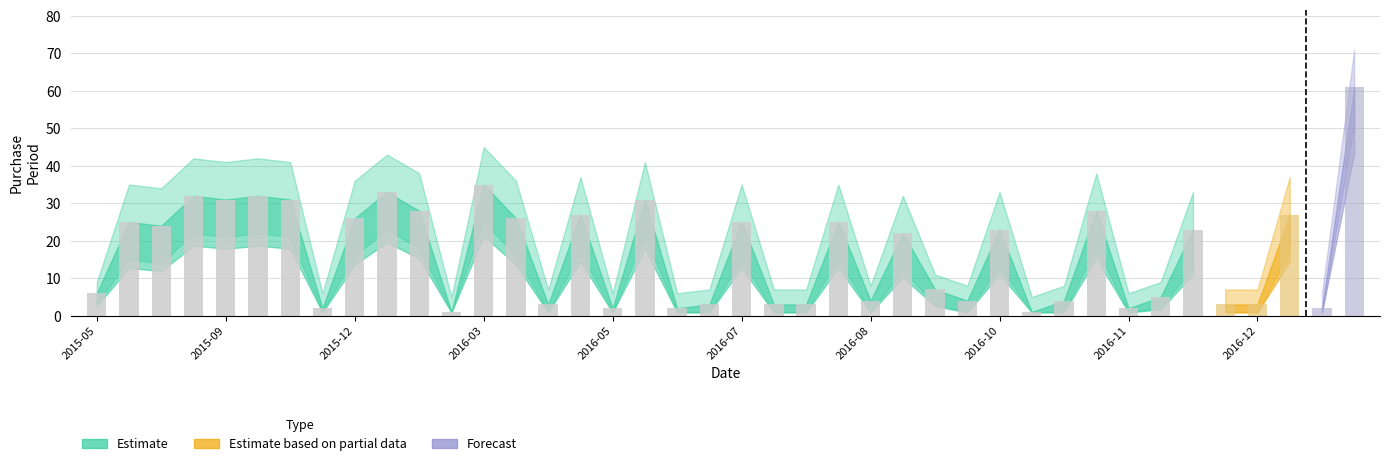

What is the value of the Estimate bar at the 18th from the left?

31